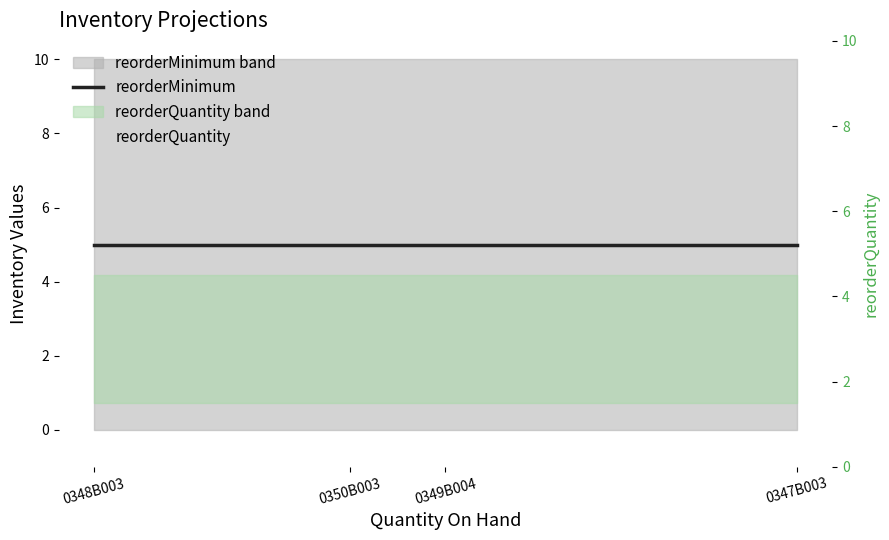

Reading right to left, extract all data points from this chart.

reorderMinimum: 5	5	5	5
reorderQuantity: 3	3	3	3